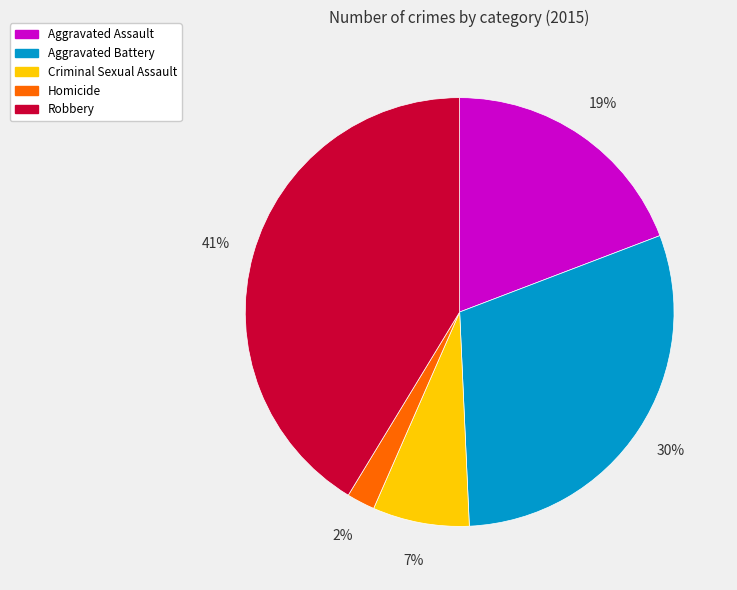

Is the sum of Aggravated Battery and Aggravated Assault greater than half?

No